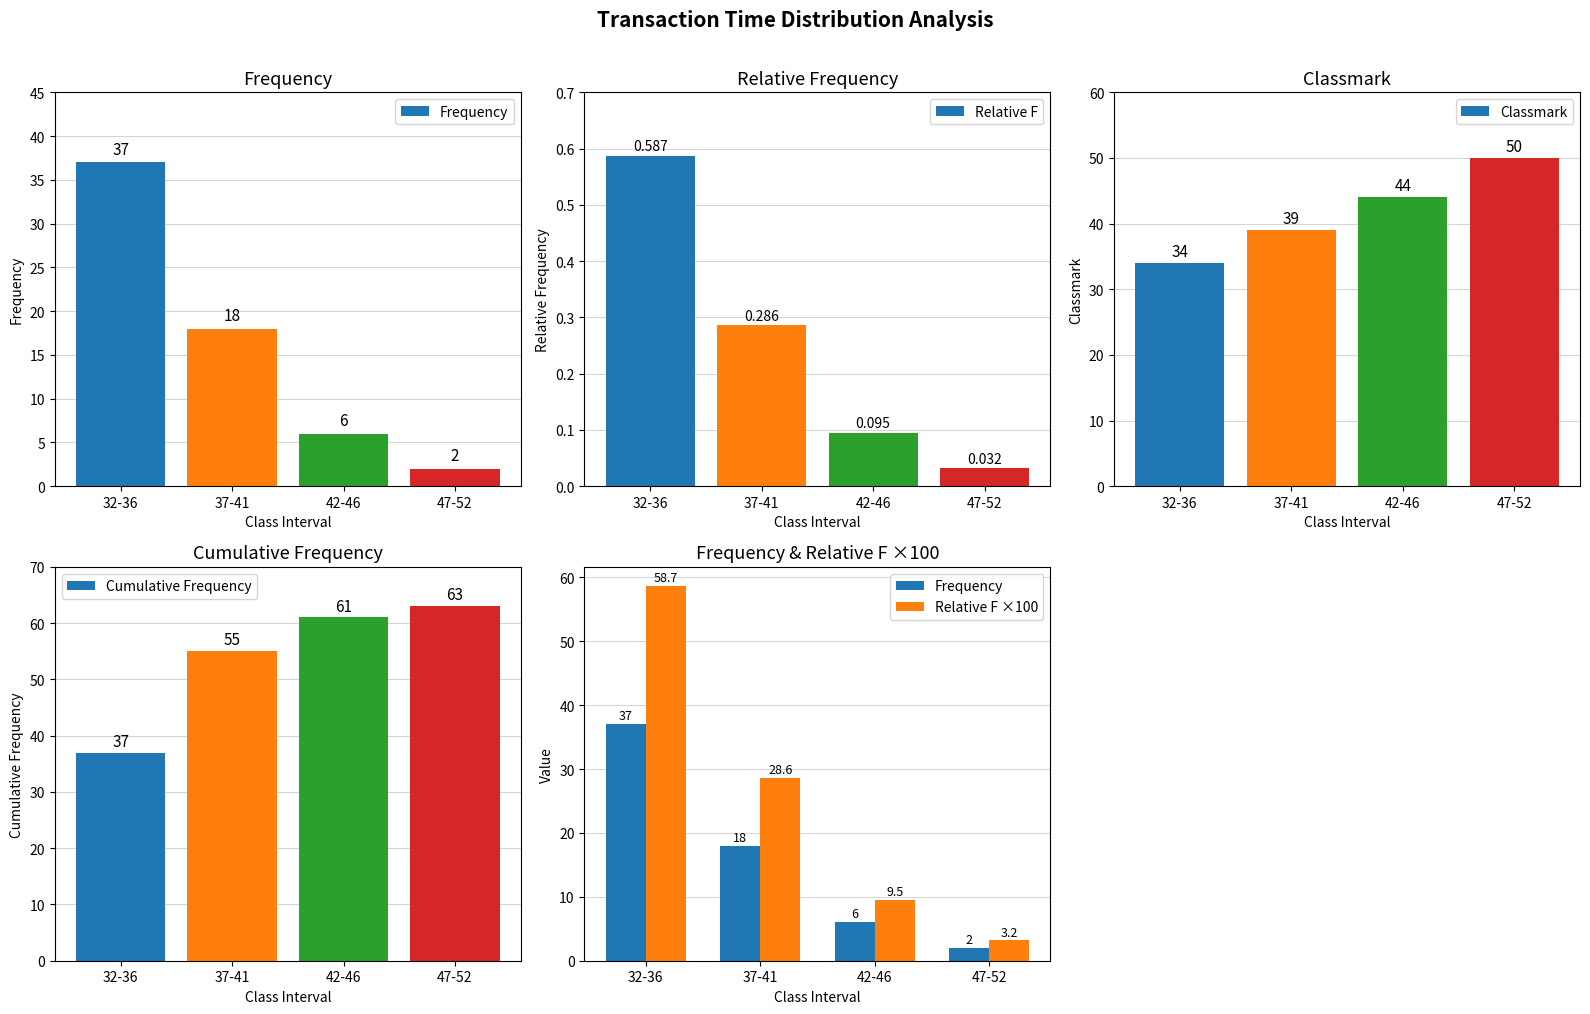

What is the total value across all series at 42-46?

120.6